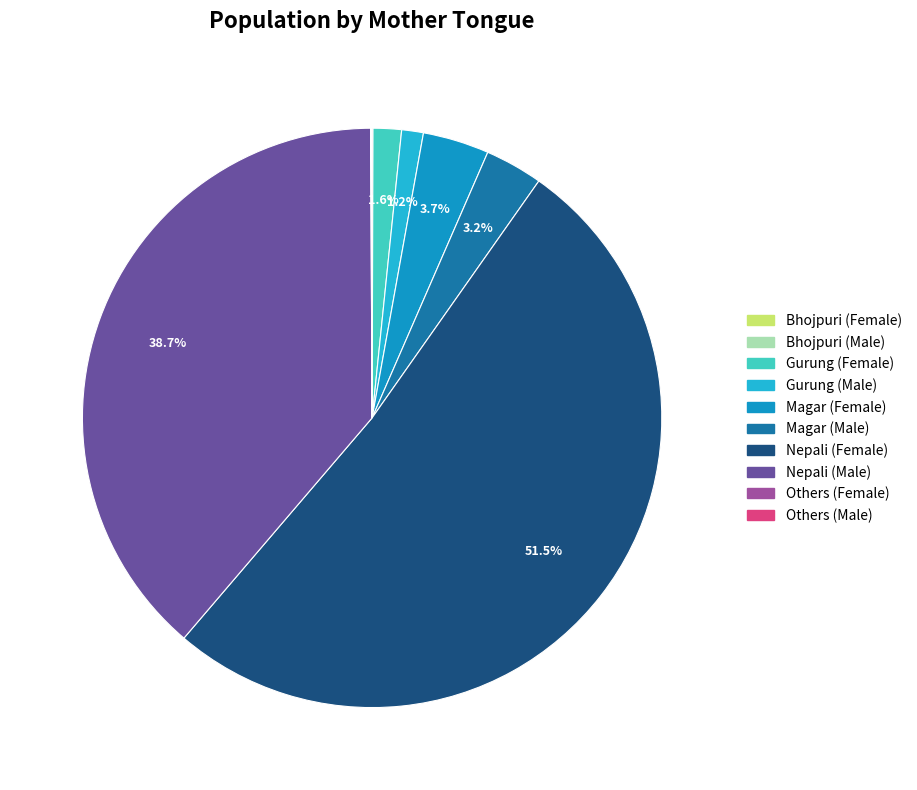

What is the total percentage of Magar (Male) and Others (Male)?

3.3%